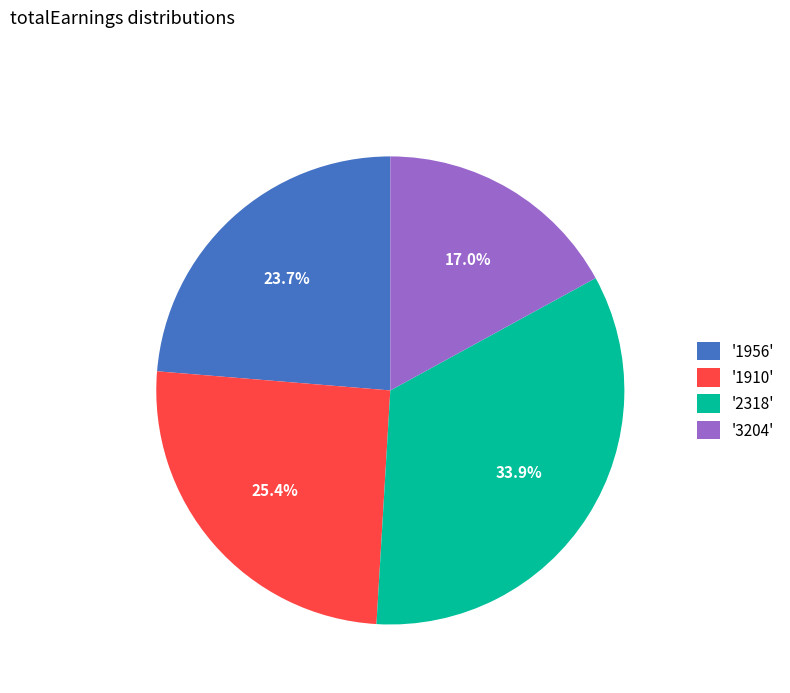

Which category has the biggest portion of the pie?

'2318'